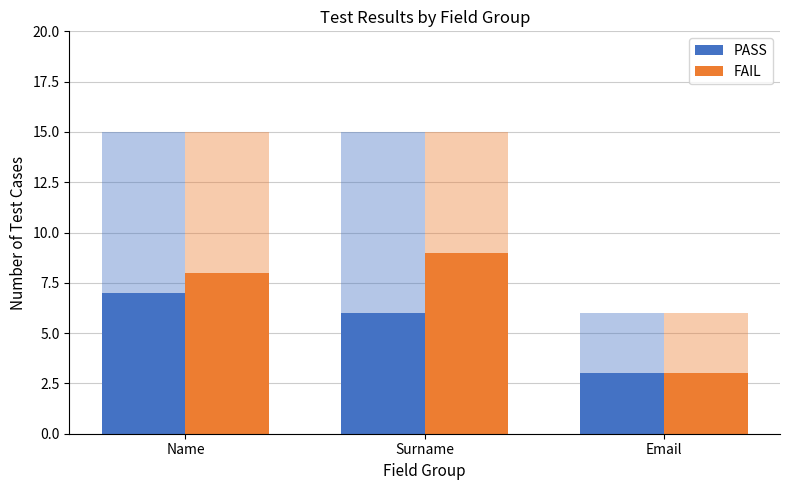

Reading left to right, what are all the values shown in this chart?

PASS: Name=7	Surname=6	Email=3
FAIL: Name=8	Surname=9	Email=3